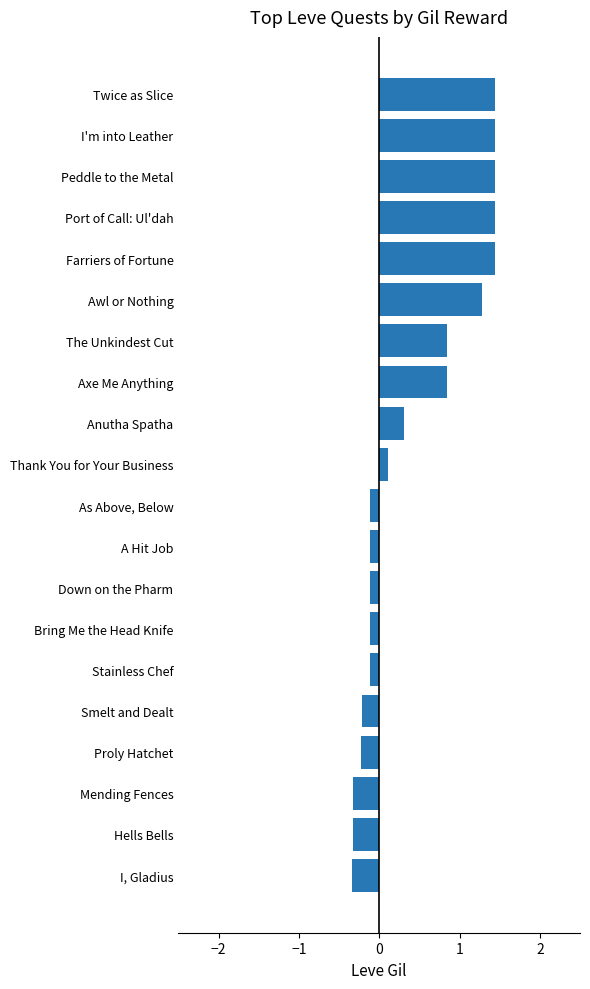

What is the minimum value shown in the chart?

-0.3